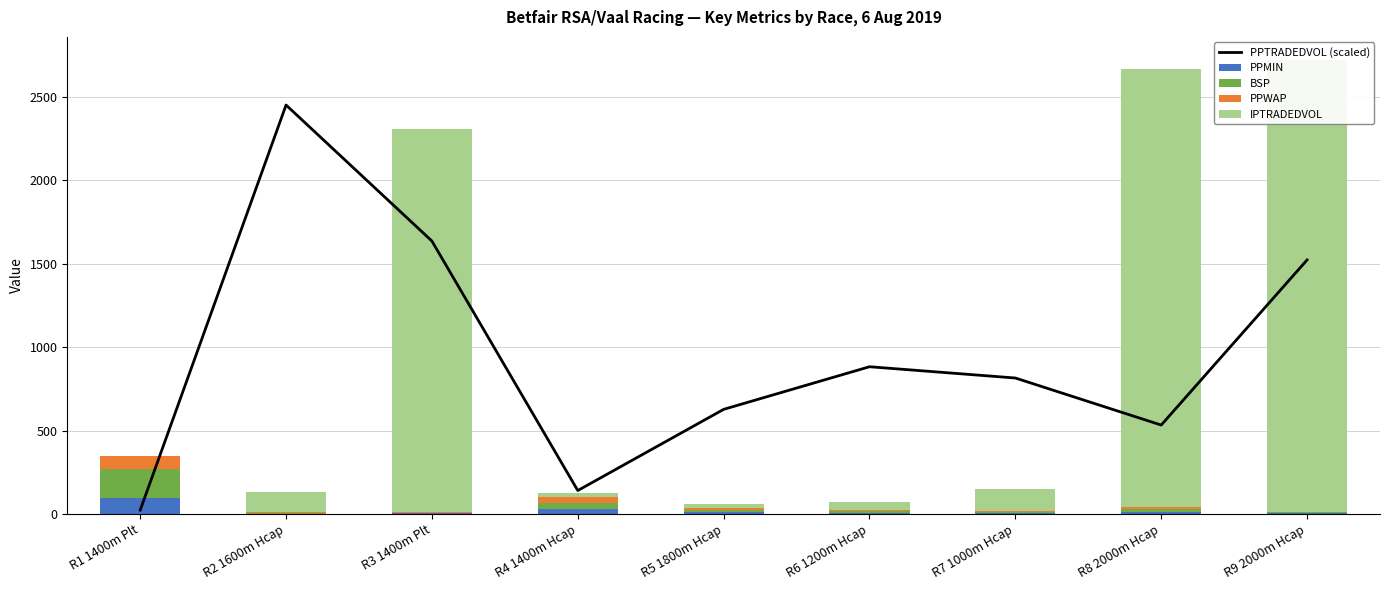

How many data points does each series have?

9